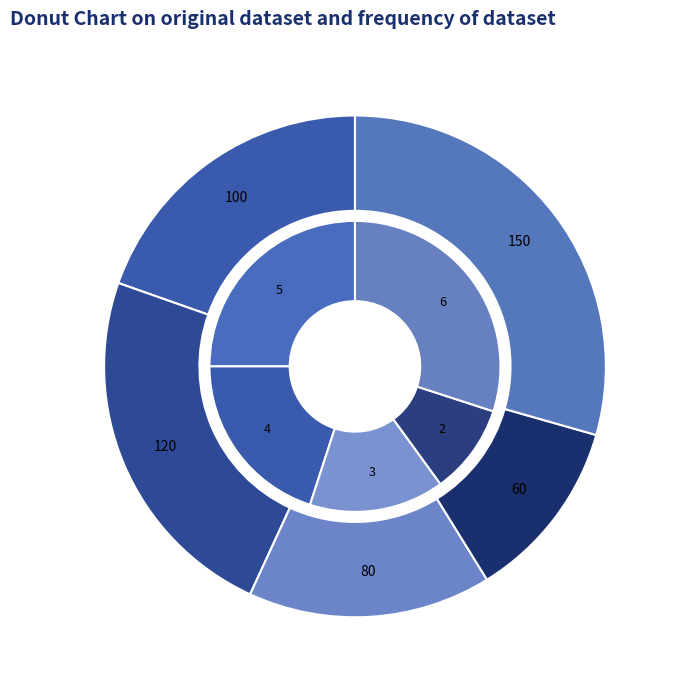

Does E represent more than half of the total?

No